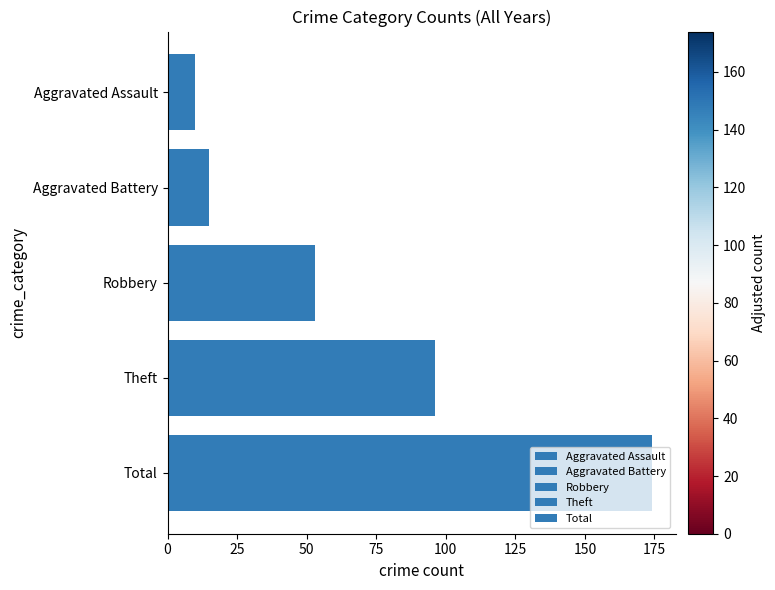

True or false: the data shows 15 at Aggravated Battery.

True